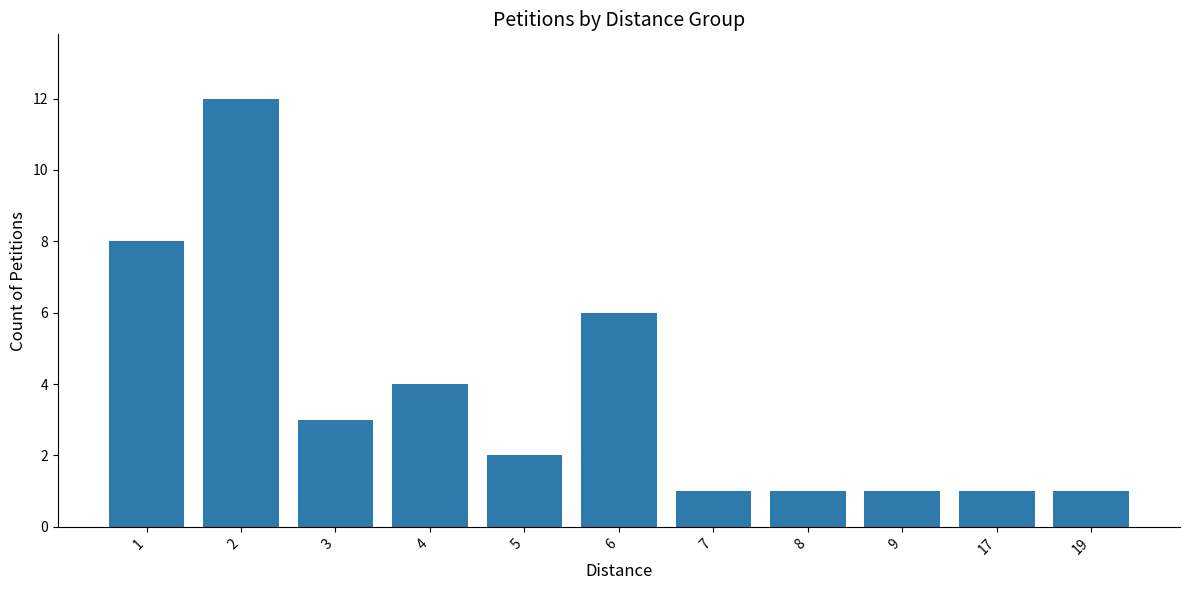

How many bars are there in total?

11